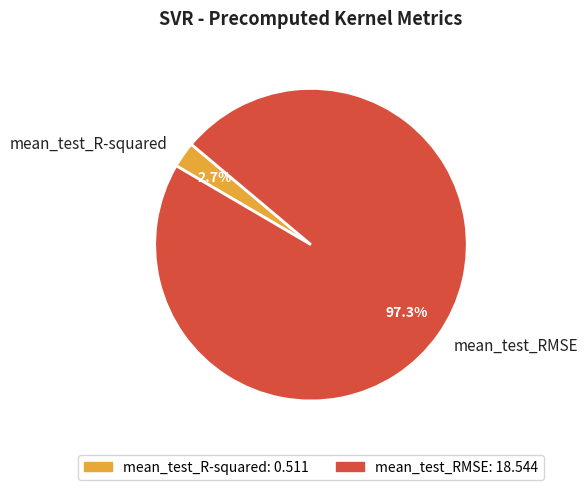

How many slices are in this pie chart?

2